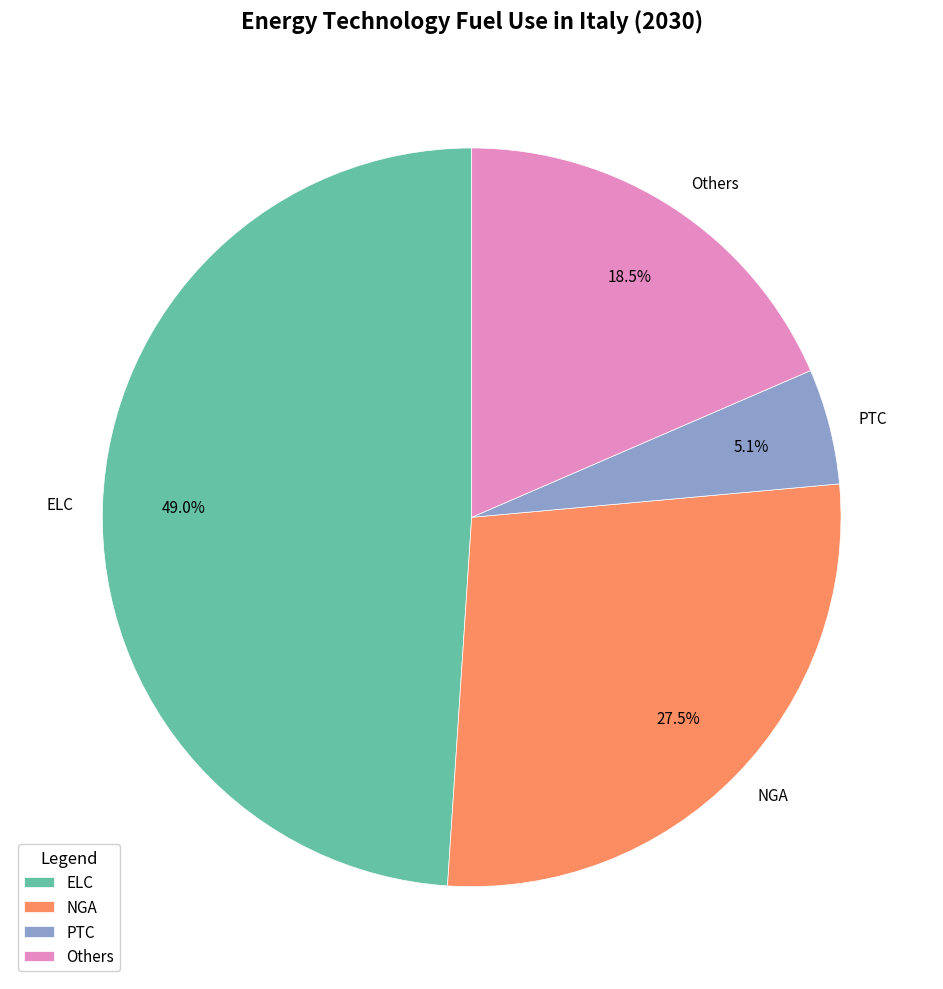

Is there a majority slice in this chart?

No